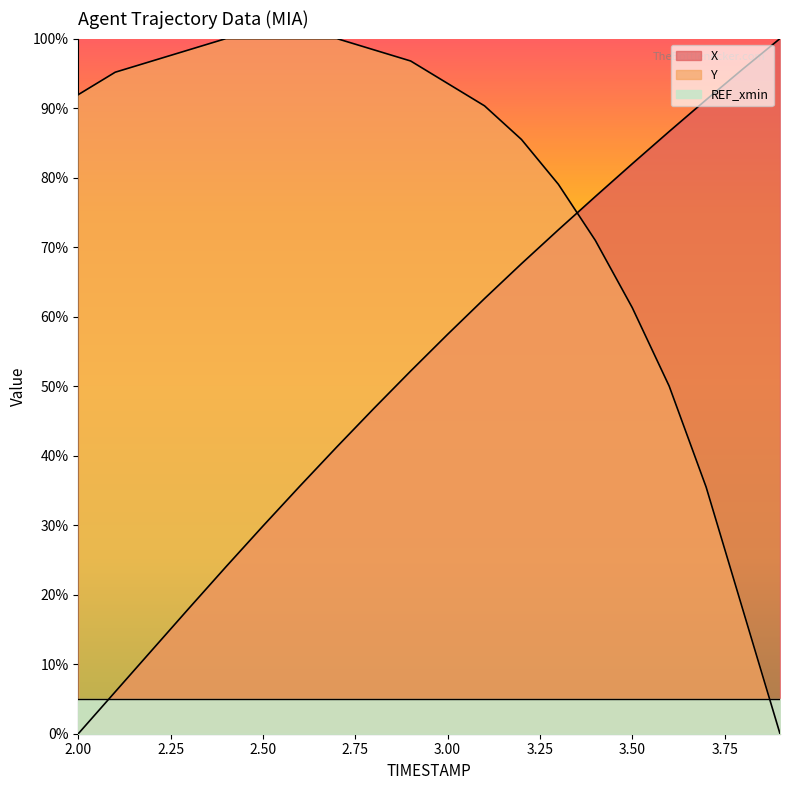

Which category has the lowest value across all series?

2.0